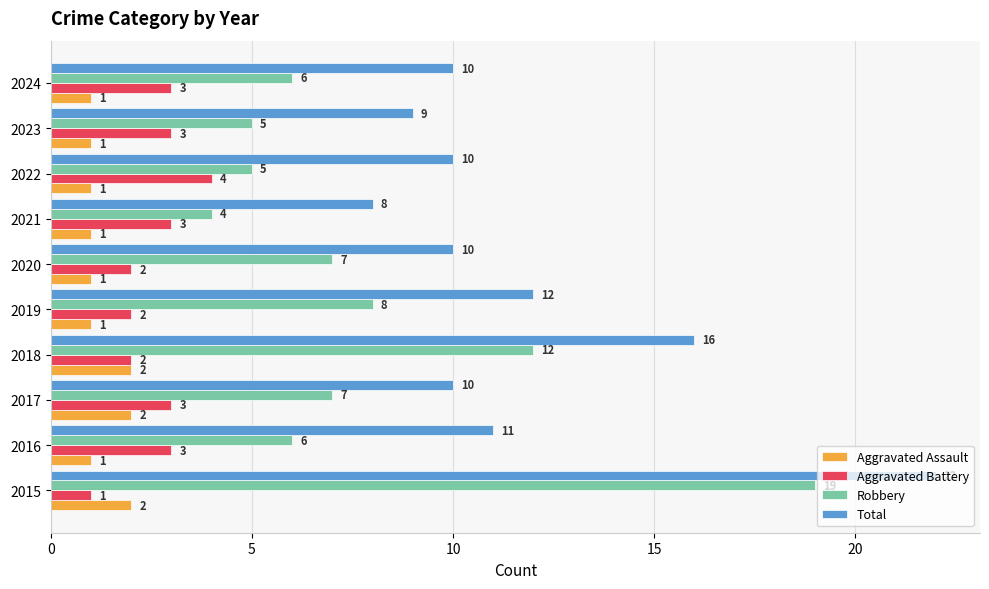

How many categories are shown in the chart?

10